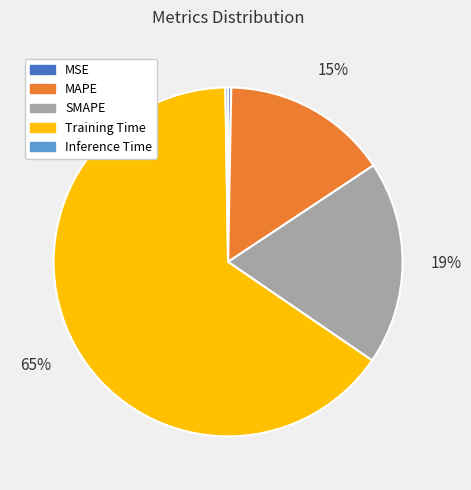

Which category has the biggest portion of the pie?

Training Time